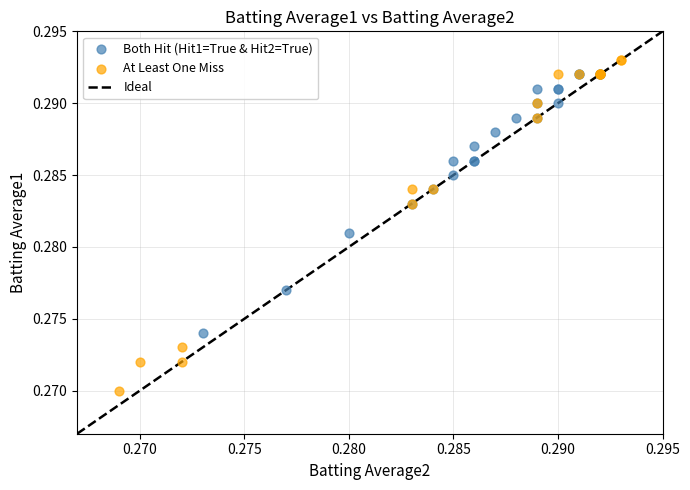

Which series has the widest spread of Y values?

At Least One Miss